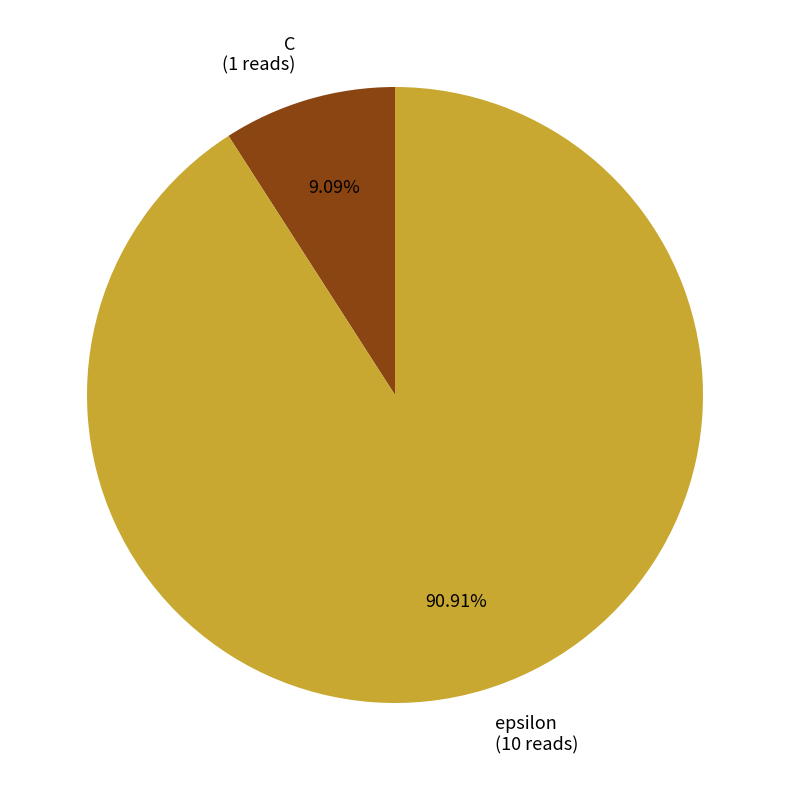

Which slice represents more than half of the pie?

epsilon